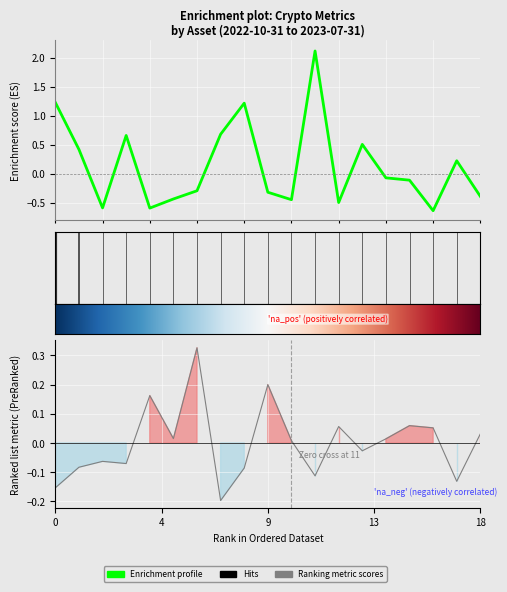

At how many categories does at least one series exceed 0?

18